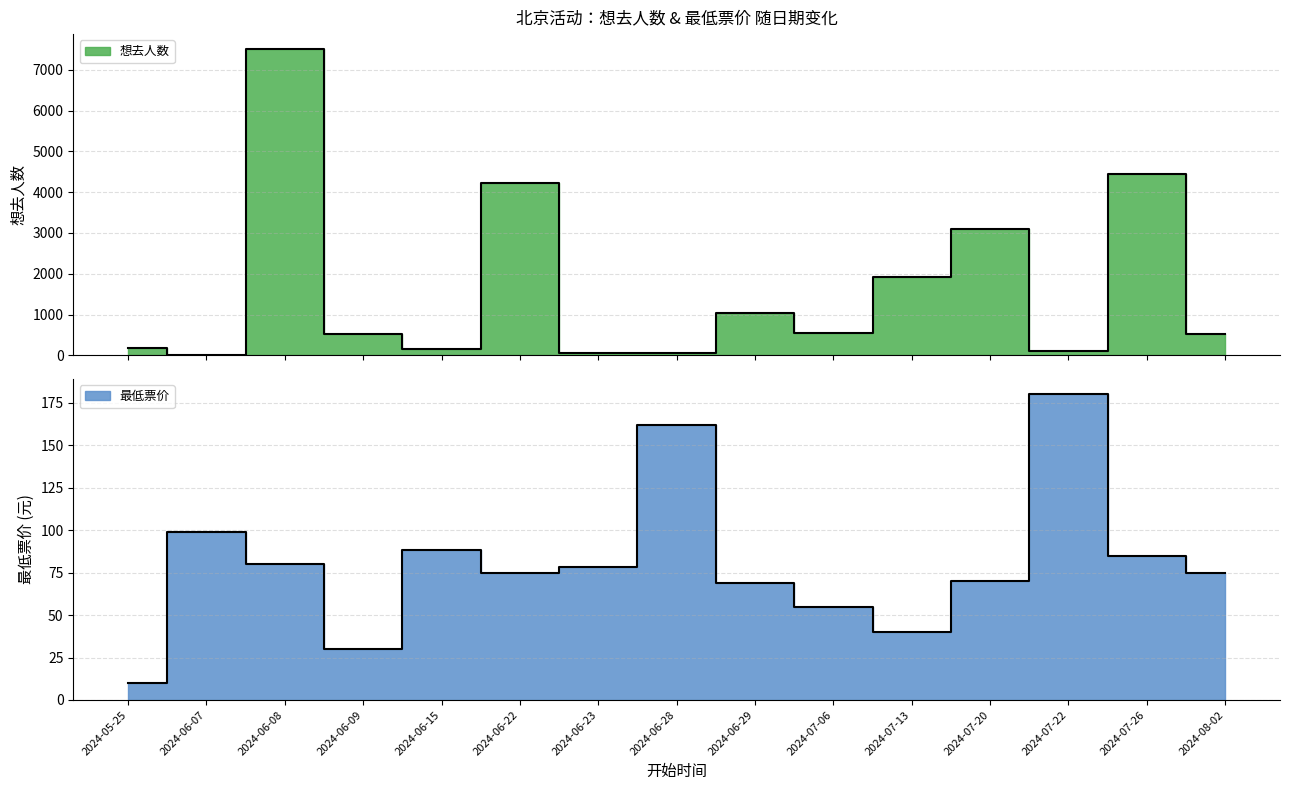

Which category has the highest value across all series?

2024-06-08